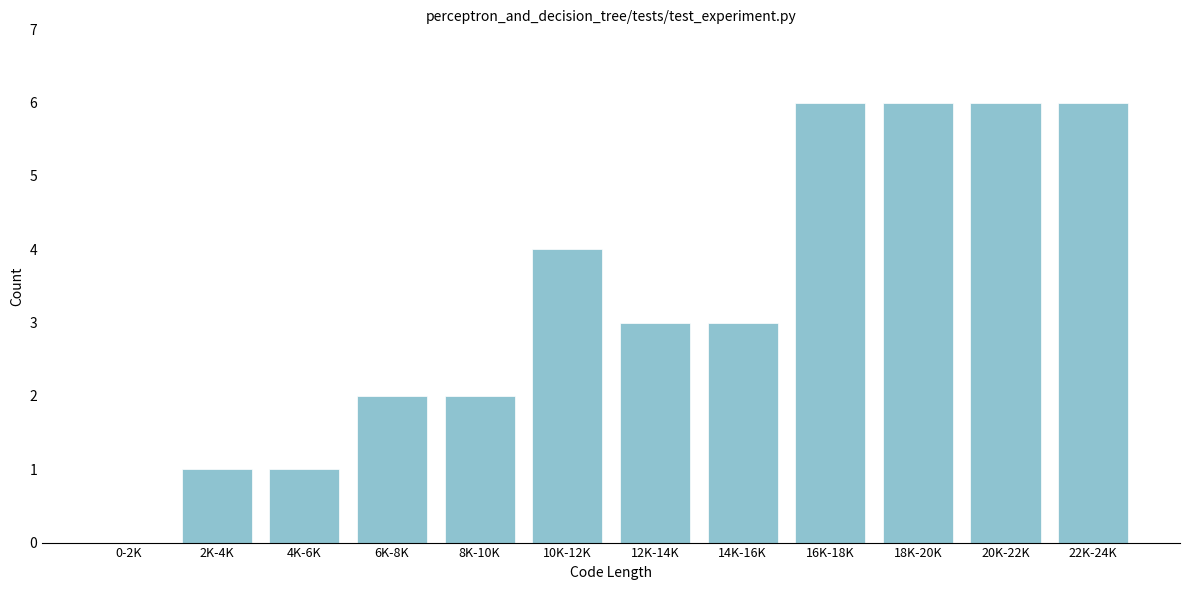

Reading right to left, extract all data points from this chart.

22K-24K=6	20K-22K=6	18K-20K=6	16K-18K=6	14K-16K=3	12K-14K=3	10K-12K=4	8K-10K=2	6K-8K=2	4K-6K=1	2K-4K=1	0-2K=0